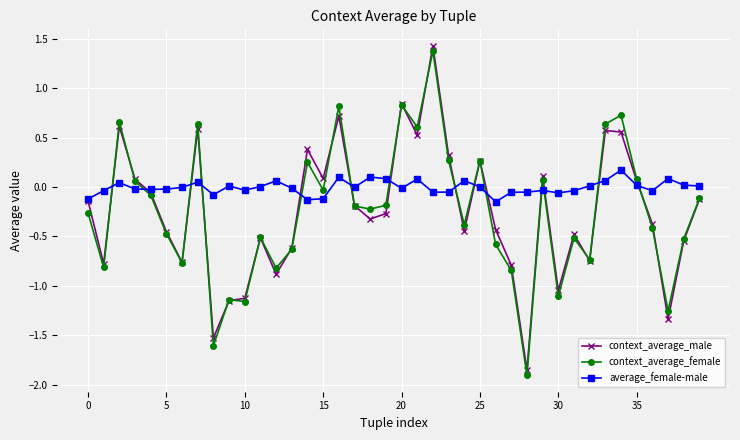

Which series has the largest range (max minus min)?

context_average_male